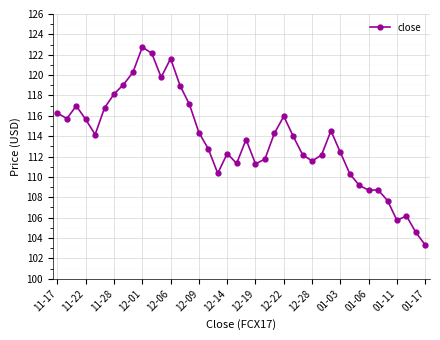

What is the maximum value shown in the chart?

122.7